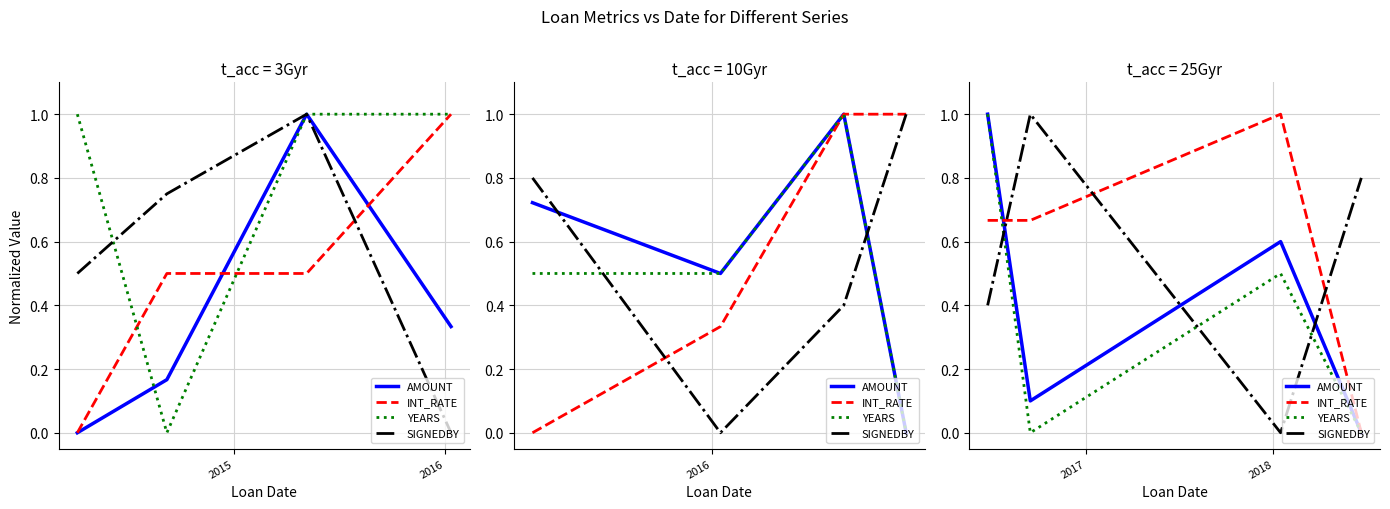

At how many categories does at least one series exceed 0?

4